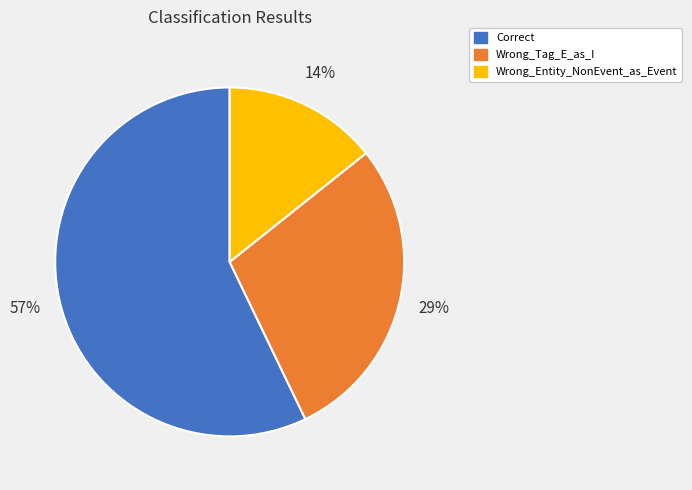

How many segments does this pie chart have?

3